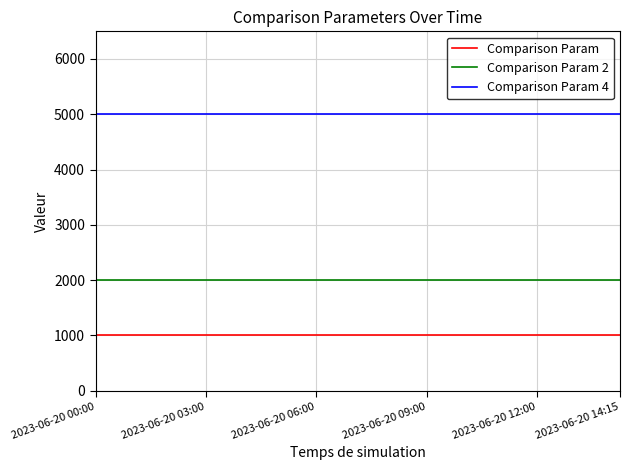

What is the smallest value displayed?

1000